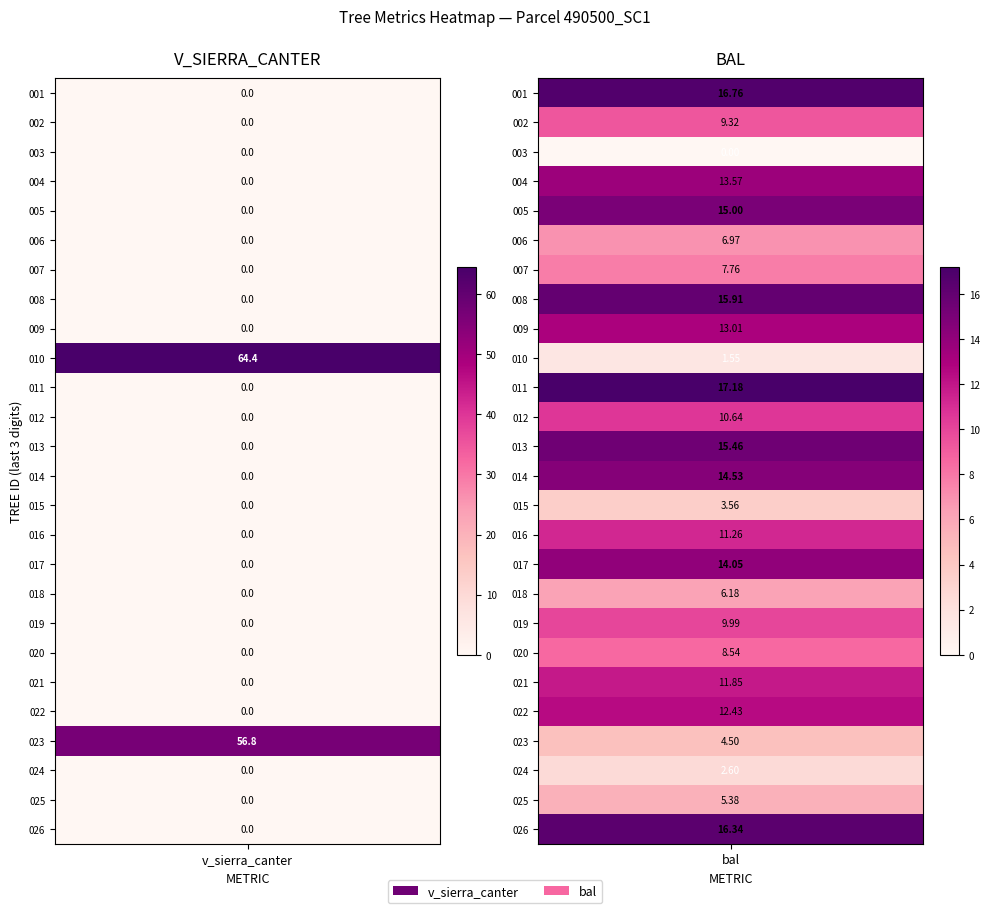

At how many categories does at least one series exceed 63?

1